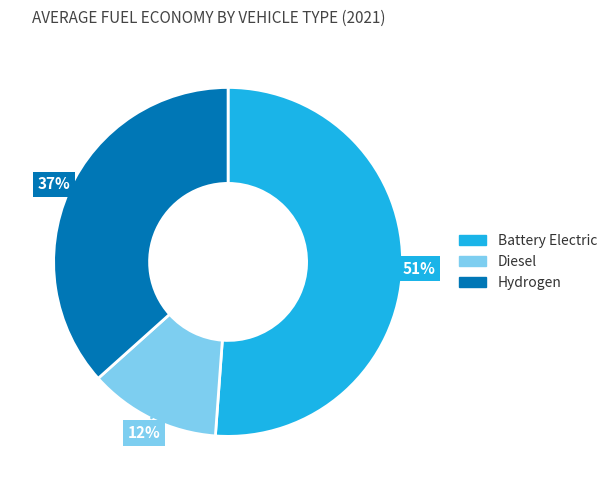

To the nearest percent, what is the average slice percentage?

33%